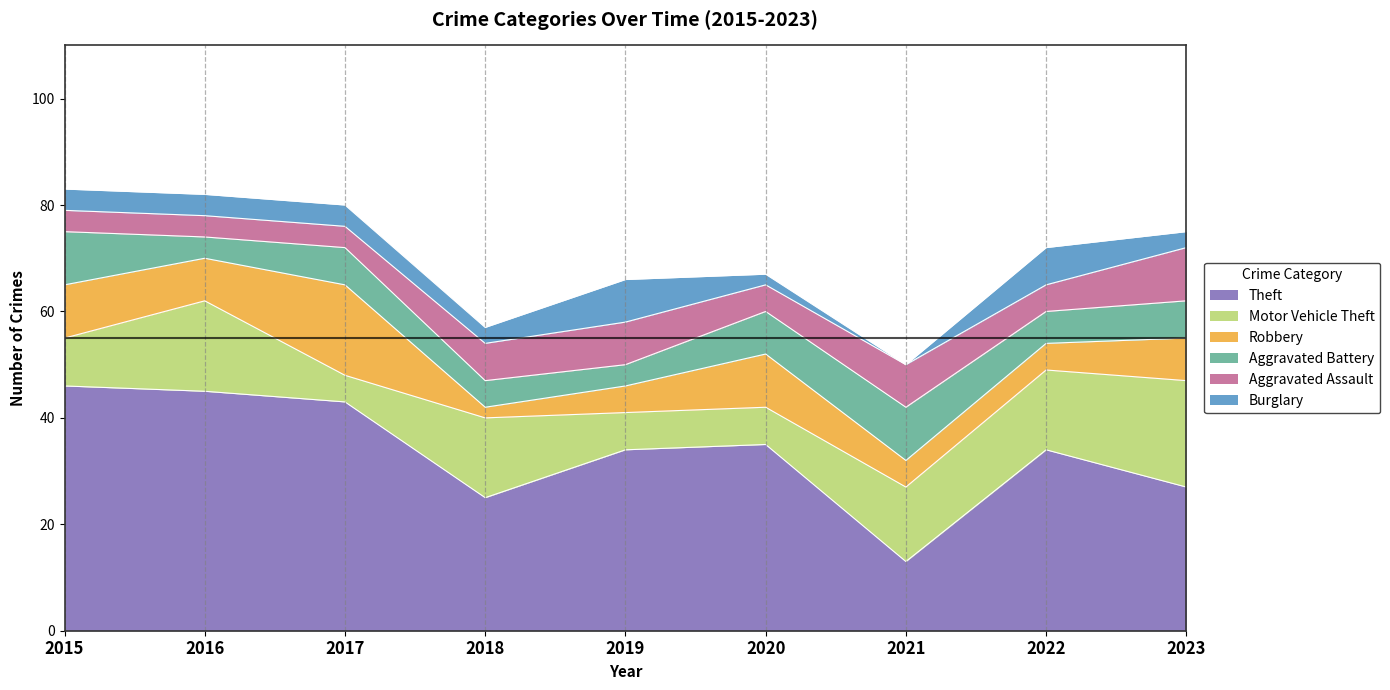

What is the total value across all series at 2023?

75